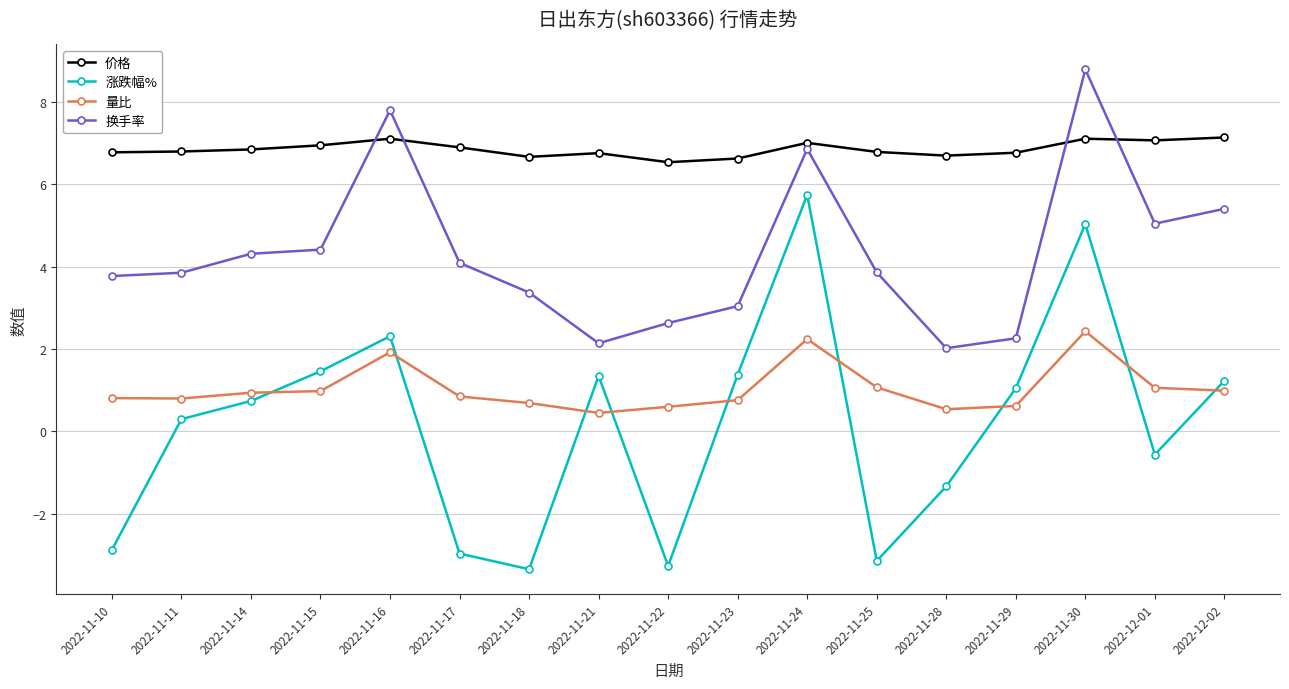

How many interior local valleys does the 涨跌幅% series have?

4